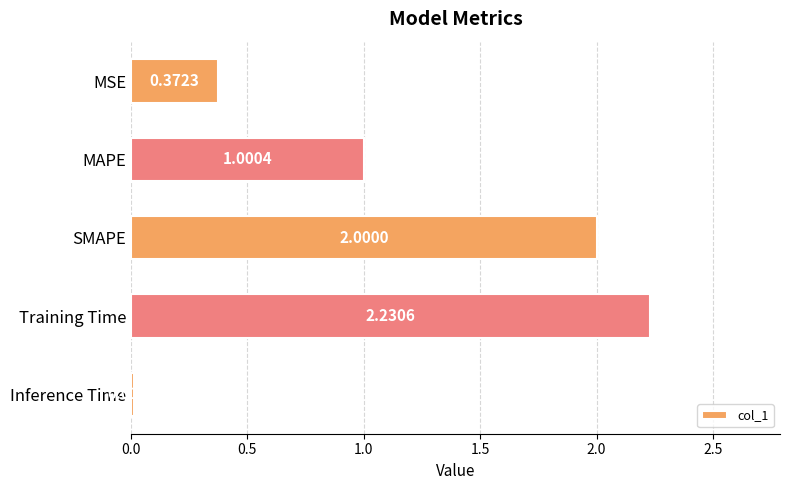

How many data points does each series have?

5